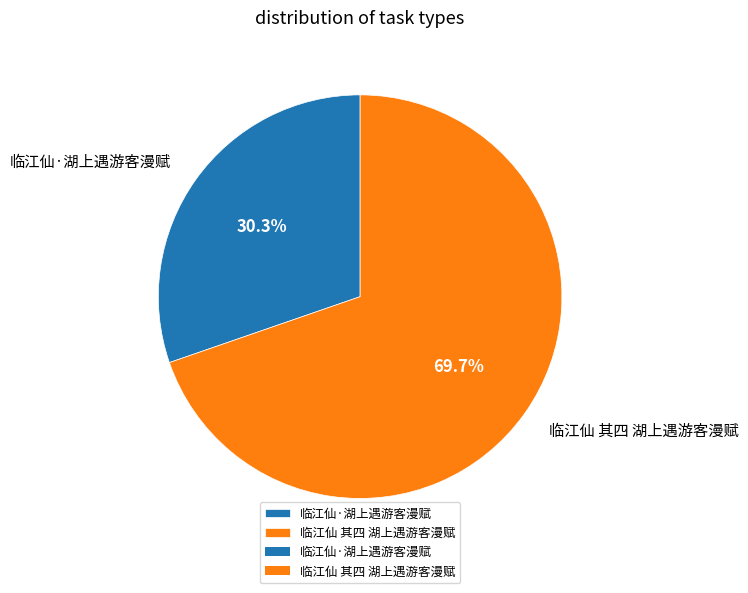

Does any single category account for the majority?

Yes